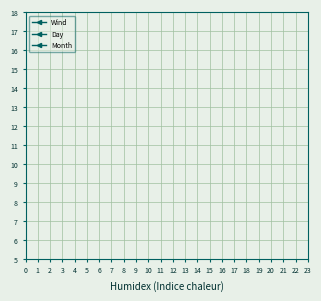

Count the Day values in the range 3 to 7.

5